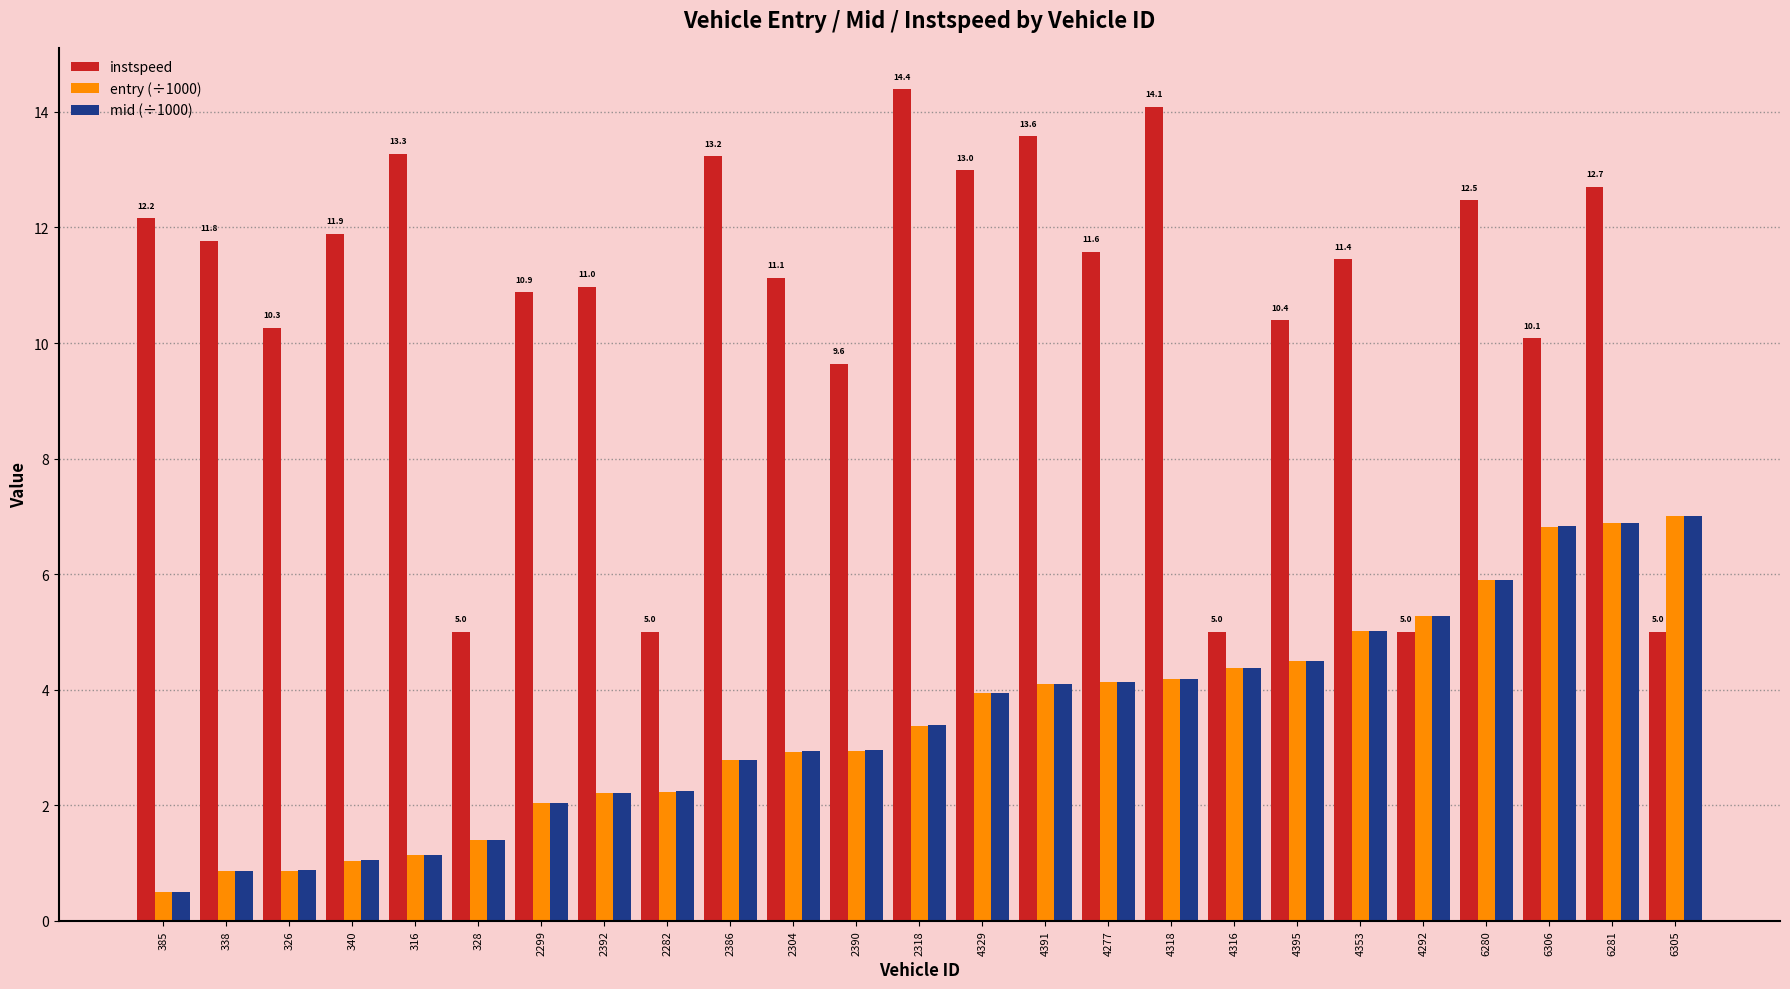

Count the number of categories in the chart.

25